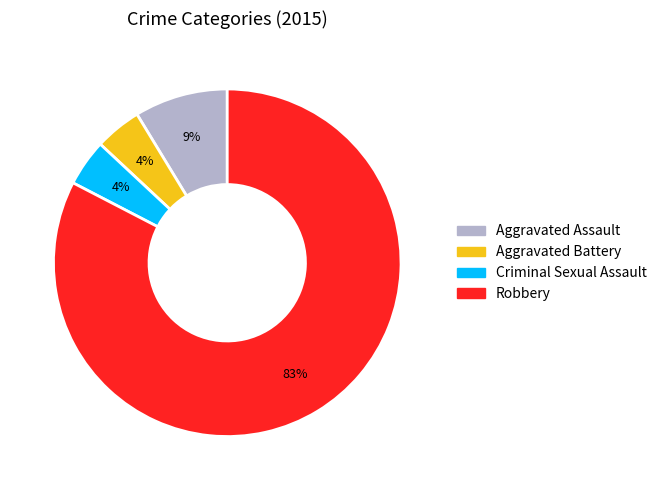

Which slice is the largest?

Robbery